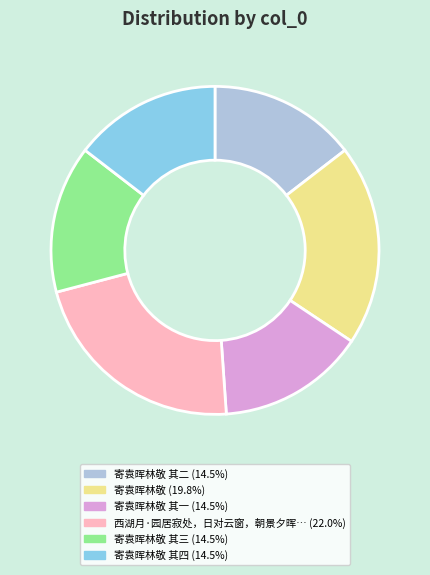

Does any single category account for the majority?

No